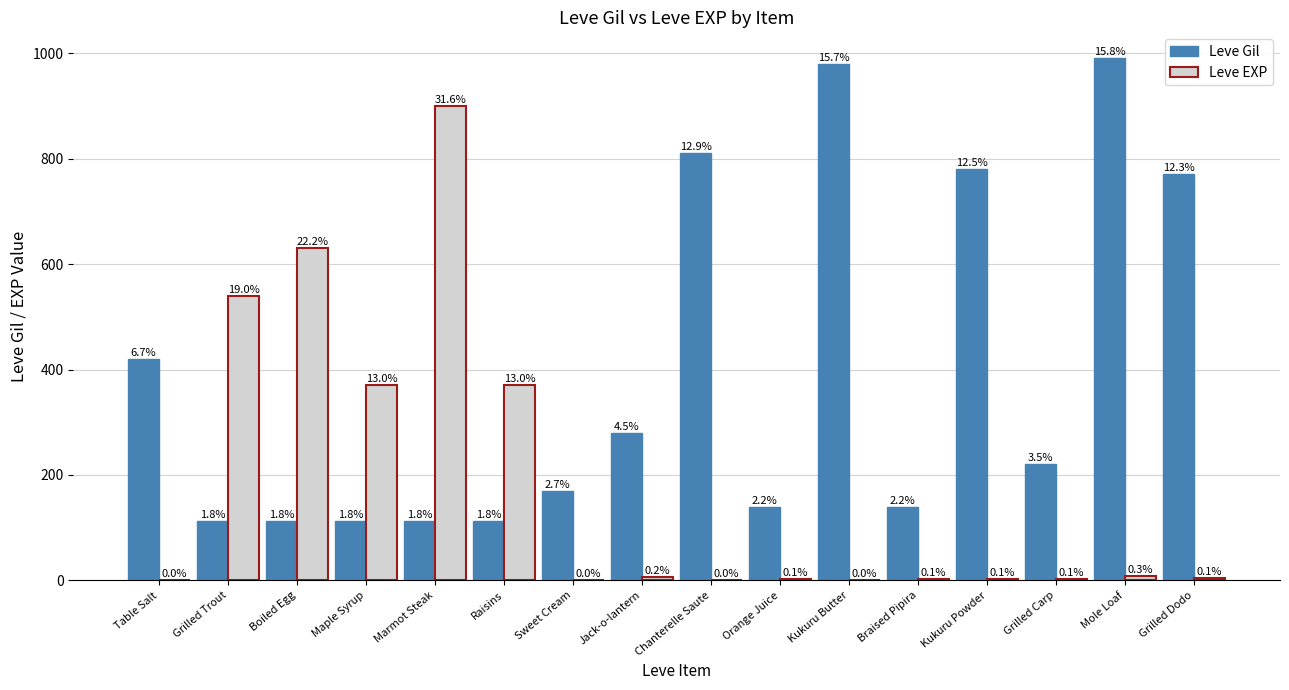

What is the minimum value for Leve EXP?

1